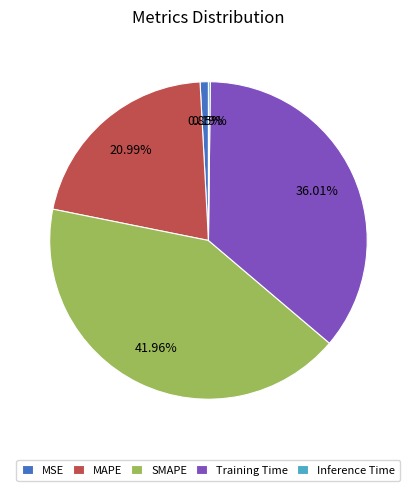

Which has a higher value, MAPE or MSE?

MAPE